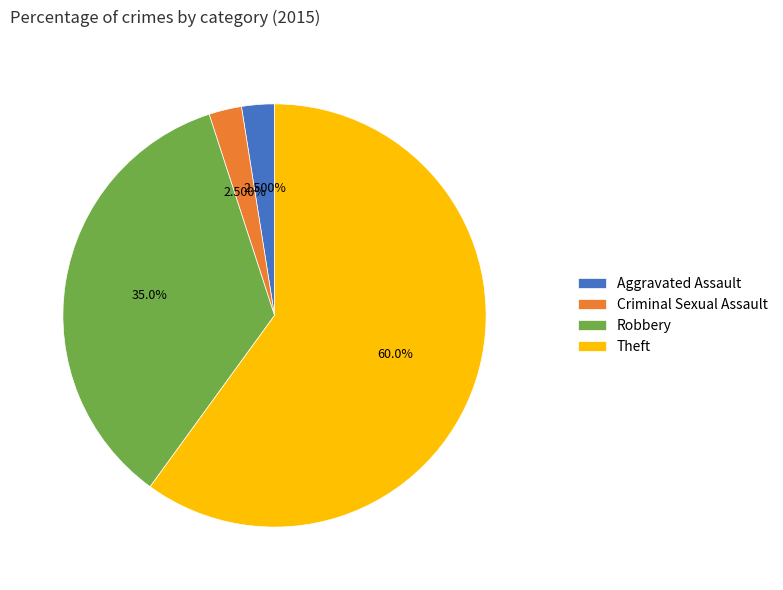

Approximately how many times larger is the value at Robbery compared to Aggravated Assault?

14.0